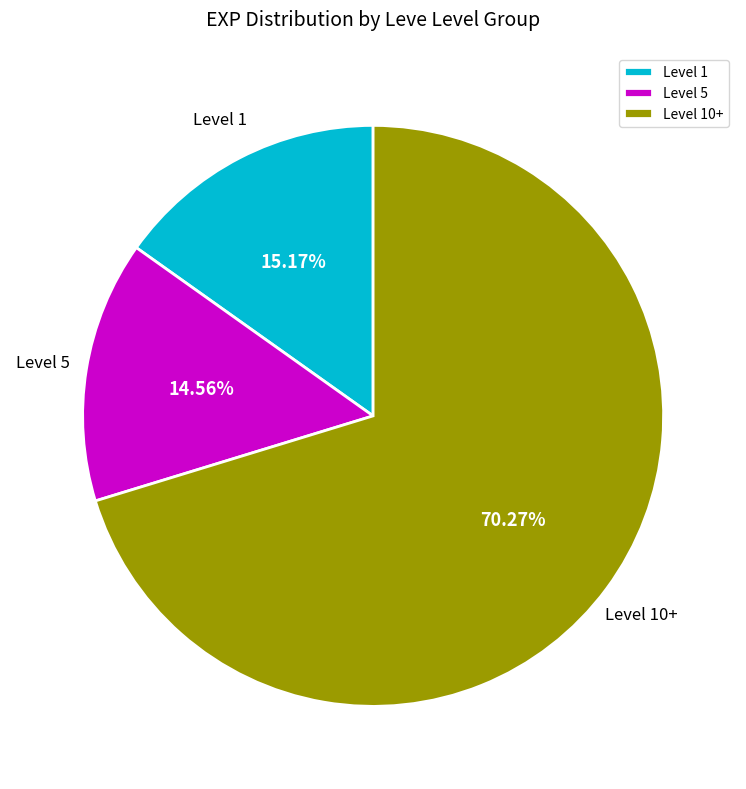

Does Level 5 represent more than half of the total?

No